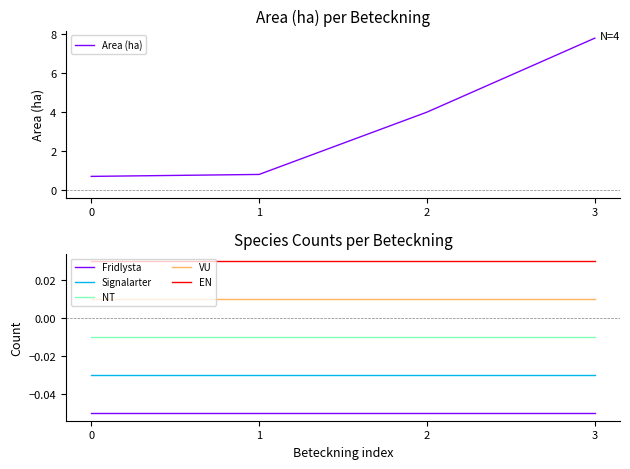

Does the chart have visible grid lines?

No